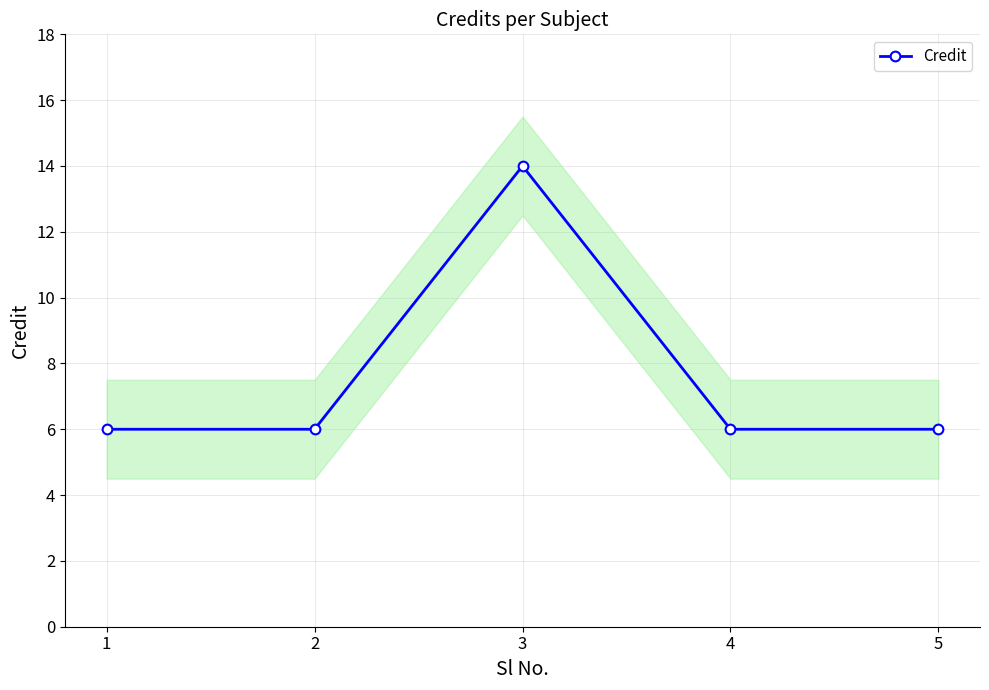

Does the chart have visible grid lines?

Yes